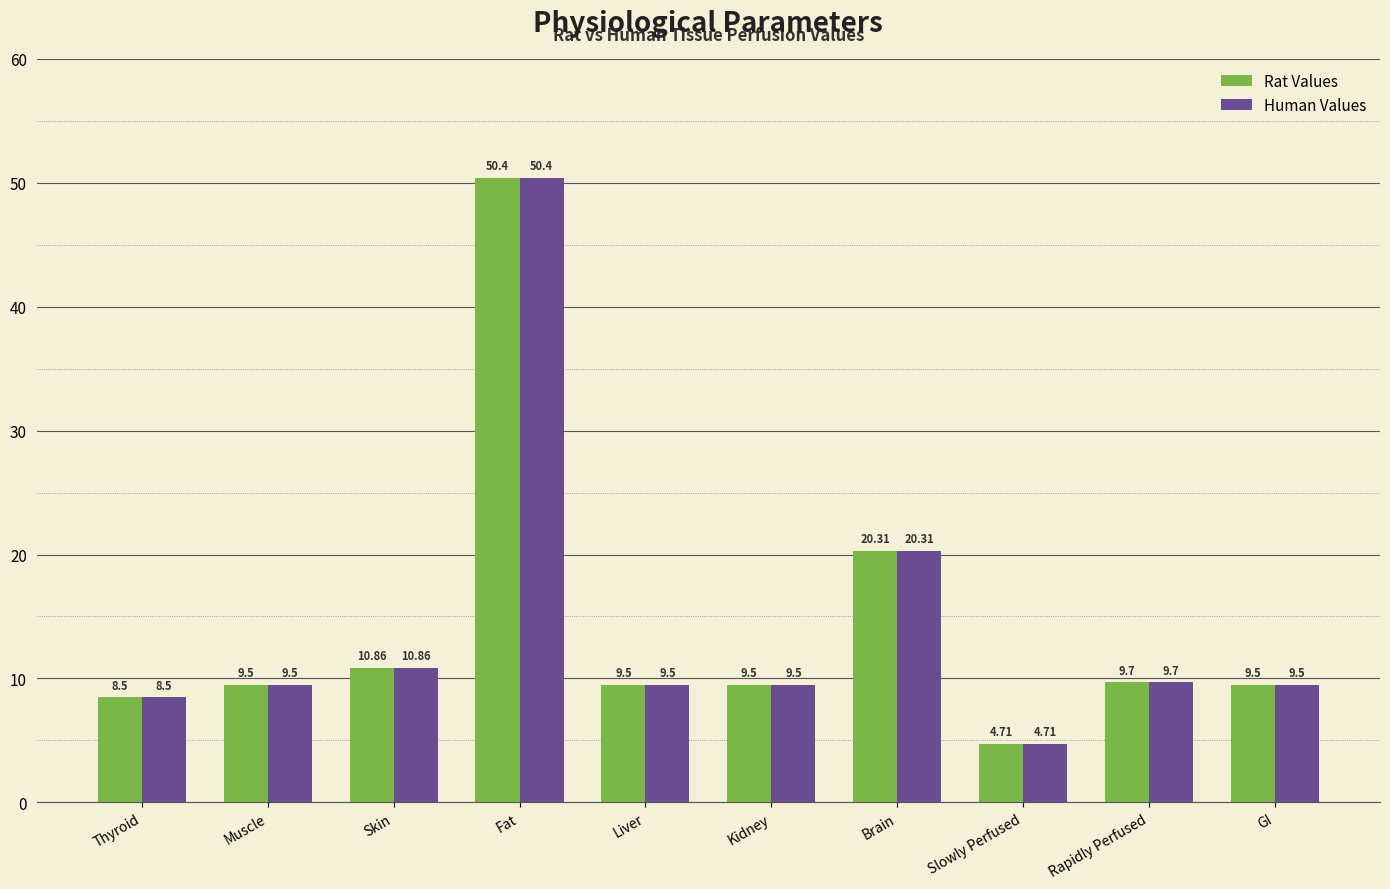

The value of Human Values at Slowly Perfused is 4.7. True or false?

True